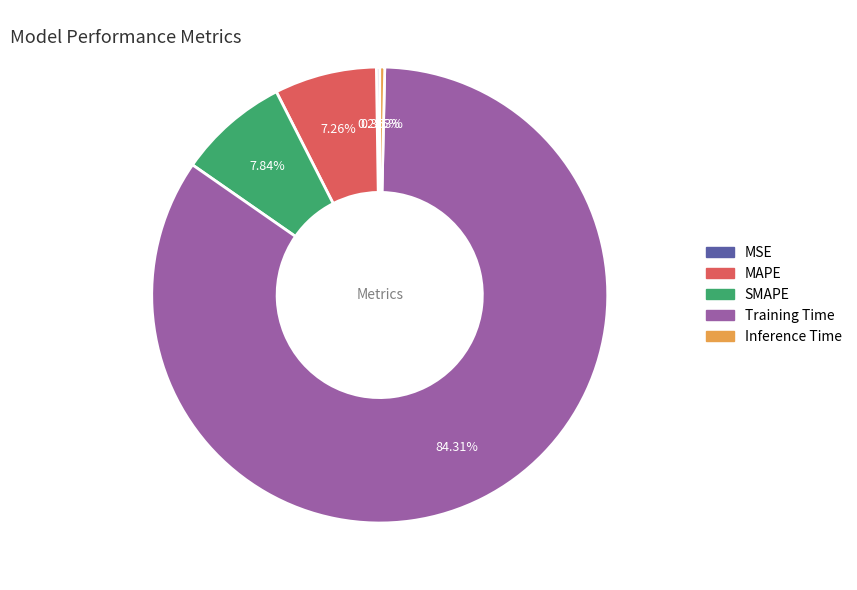

Which category accounts for the majority?

Training Time